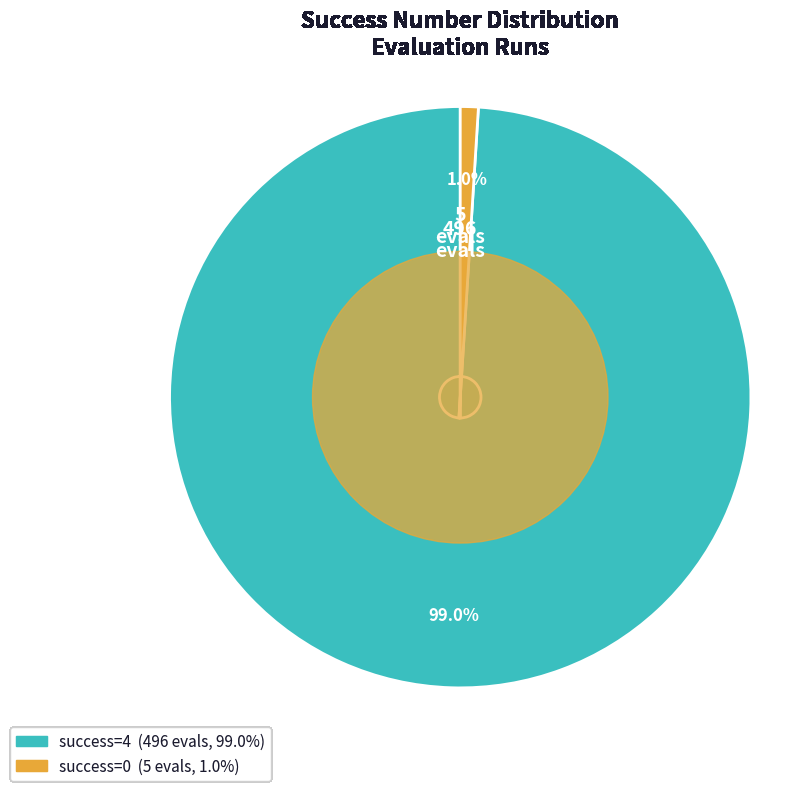

Is there any slice that represents more than half of the pie?

Yes